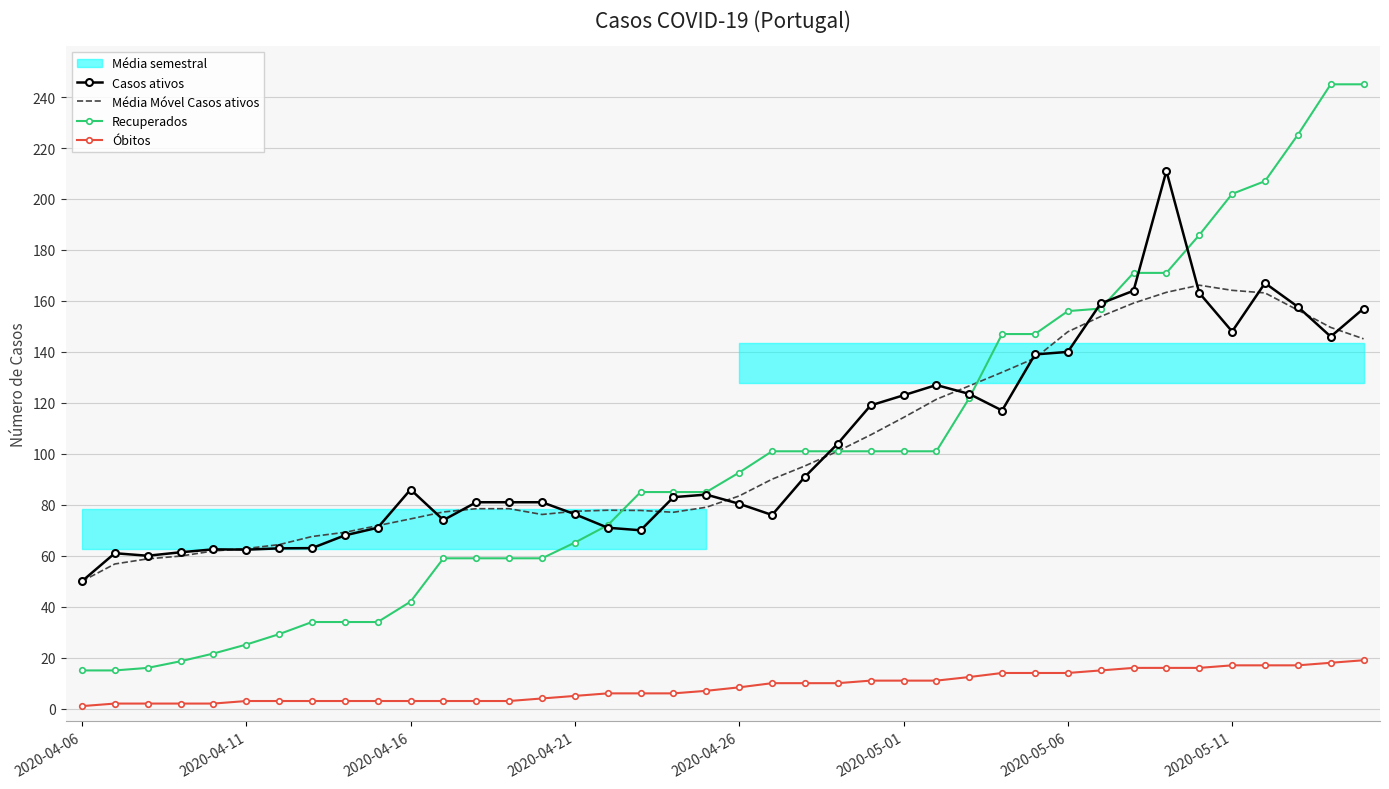

What is the minimum value shown in the chart?

1.0